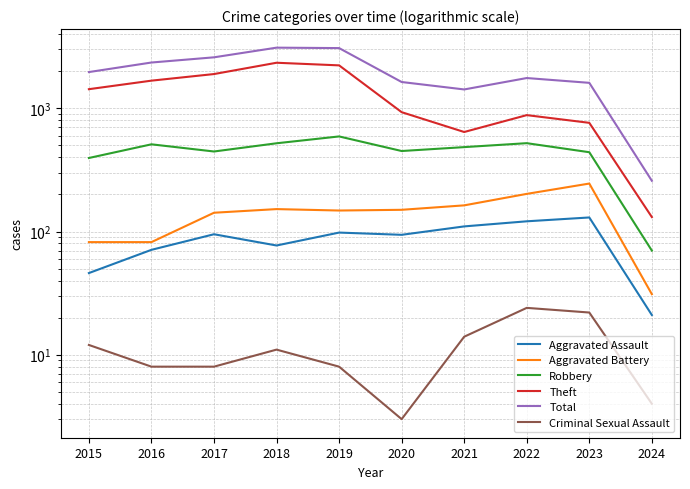

True or false: Theft has more than 1 points higher than both neighbors.

True